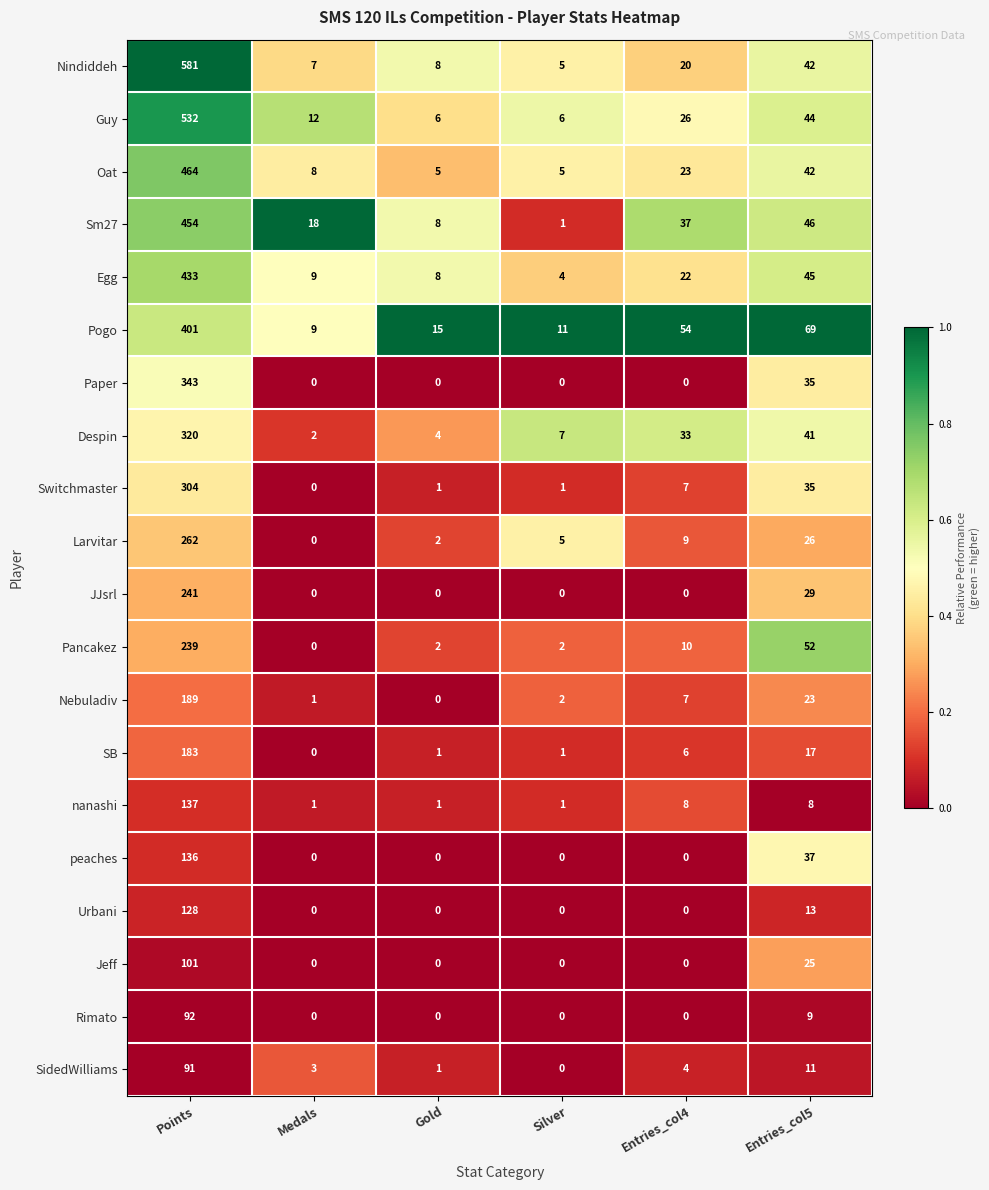

What is the difference between the maximum and minimum values in the SidedWilliams series?

91